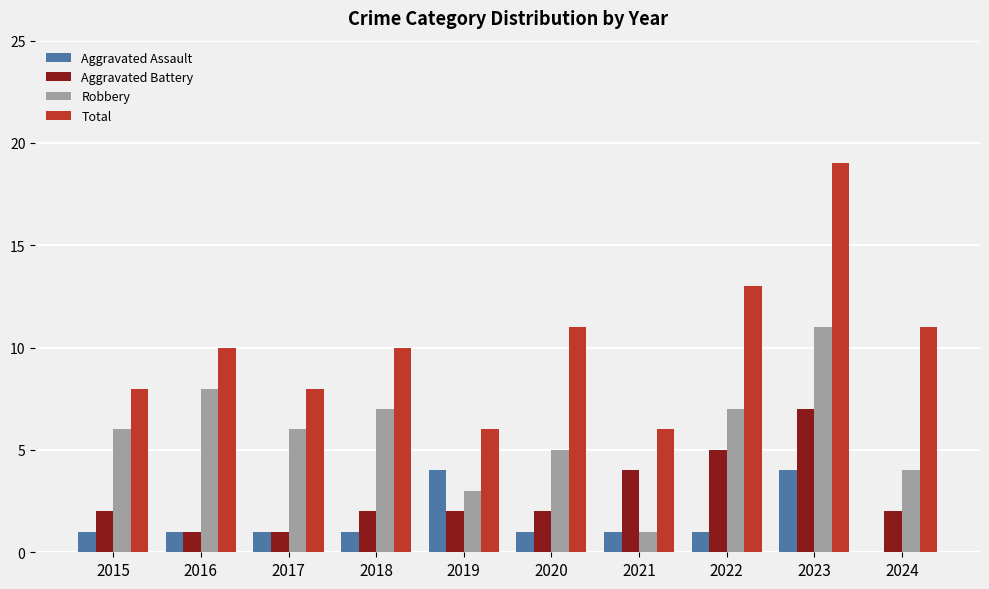

What is the sum of the Robbery values at 2023 and 2024?

15